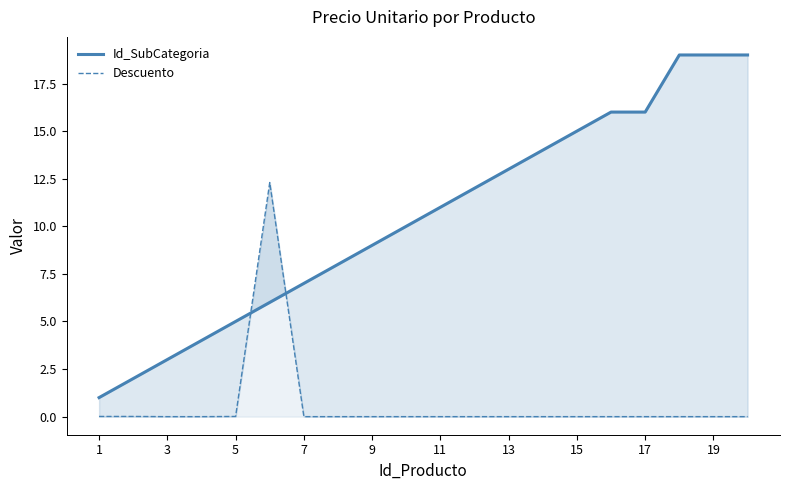

In Descuento, how many points are higher than both neighbors (excluding endpoints)?

1